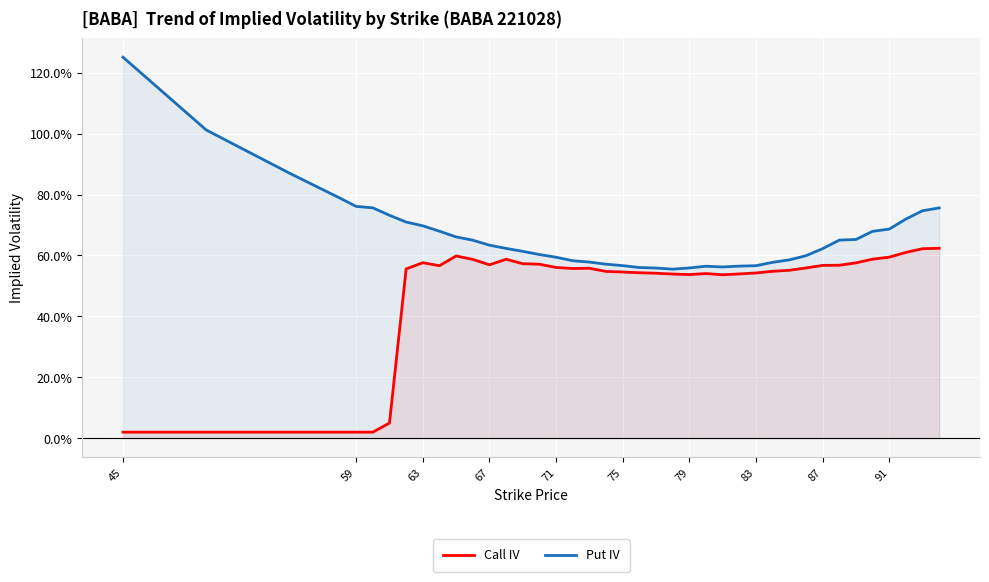

What are all the series names shown in the legend?

Call IV, Put IV